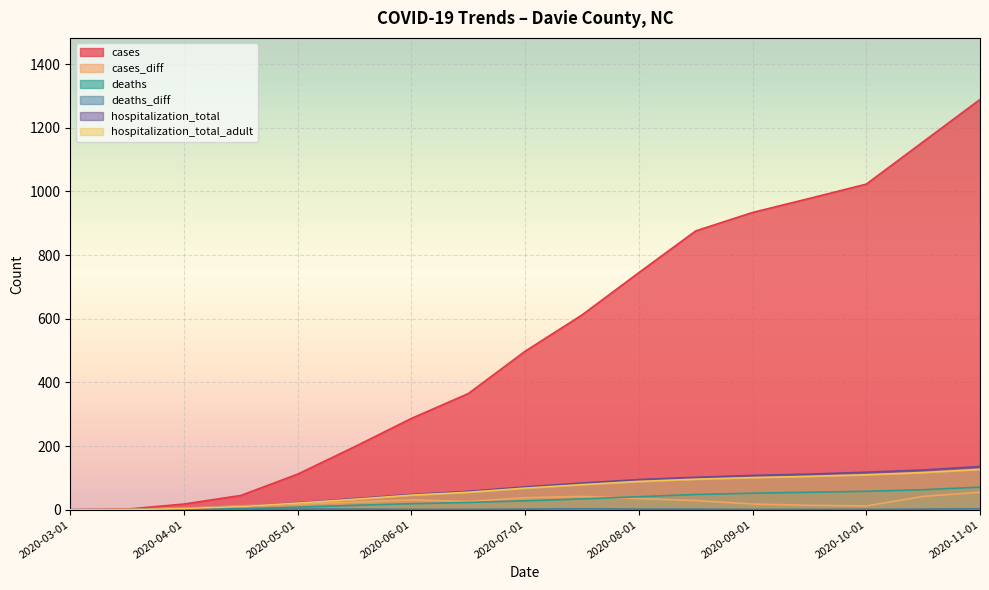

True or false: hospitalization_total has more than 2 interior local peaks.

False